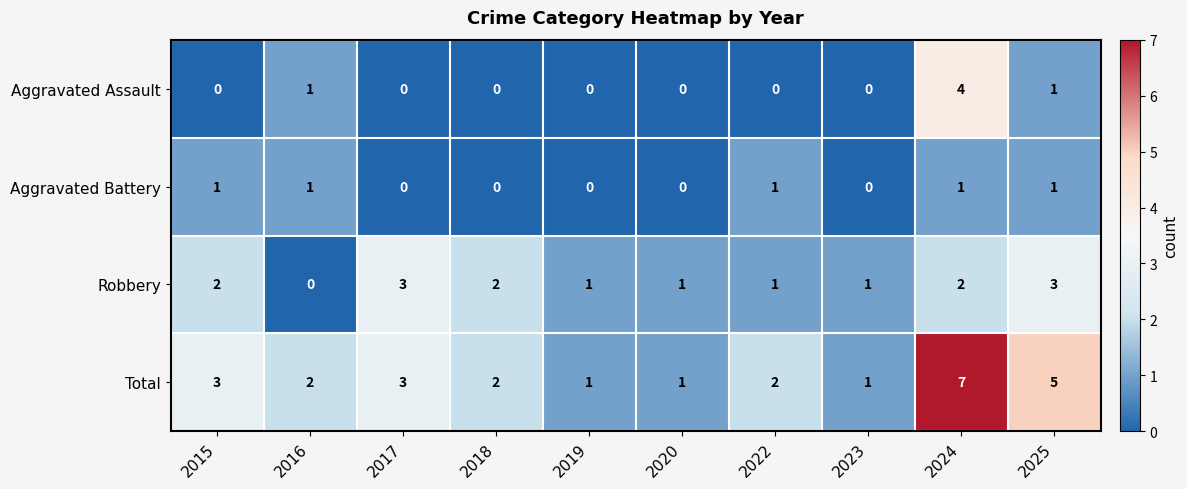

What is the sum of the Robbery values at 2016 and 2025?

3